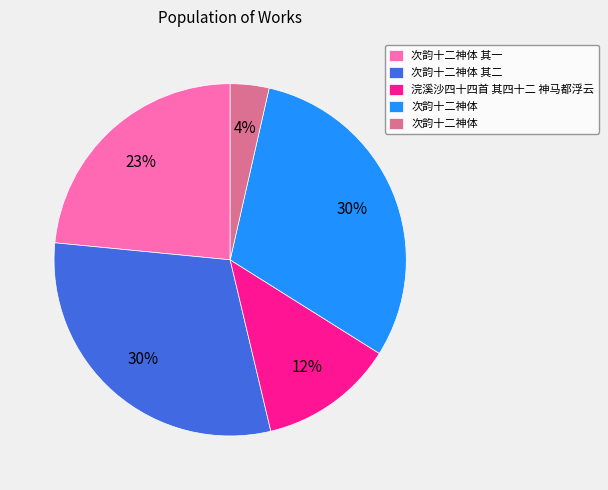

To the nearest percent, what is the average slice percentage?

20%